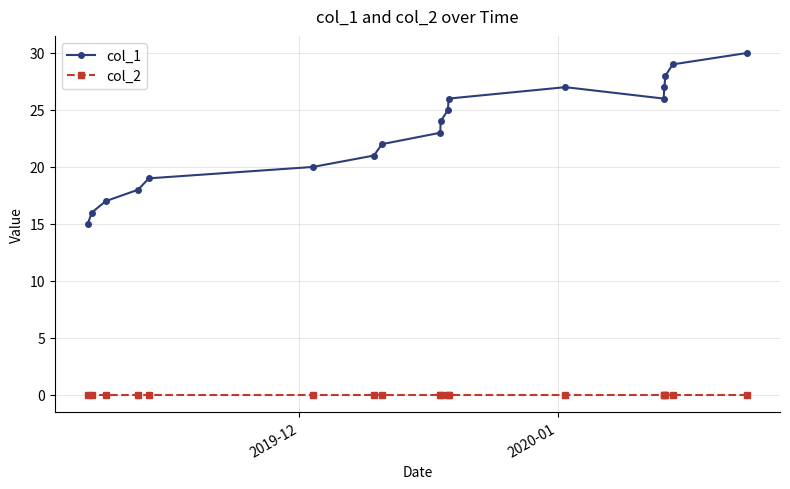

What is the minimum value for col_1?

15